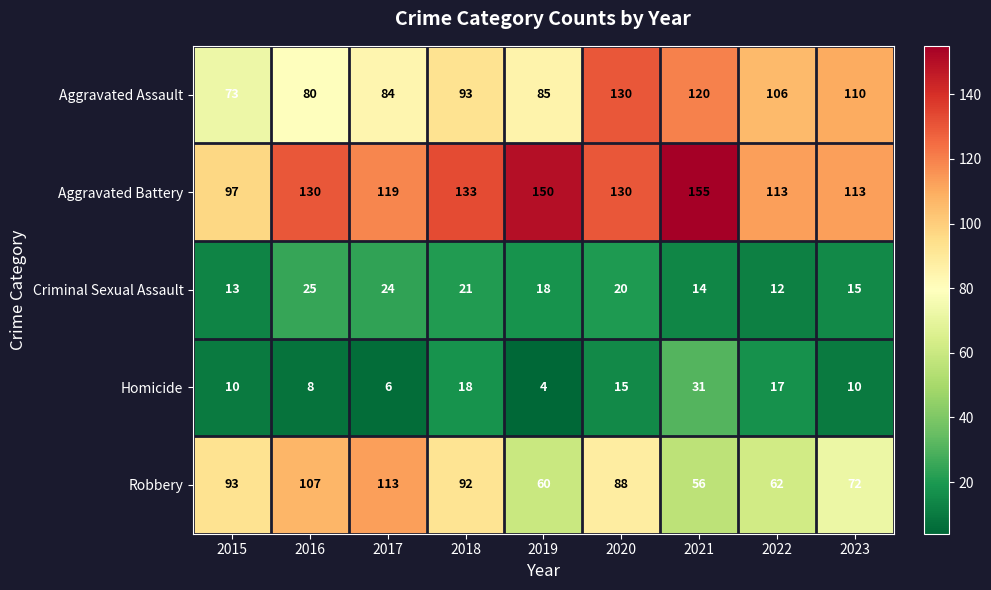

Count the number of categories in the chart.

9